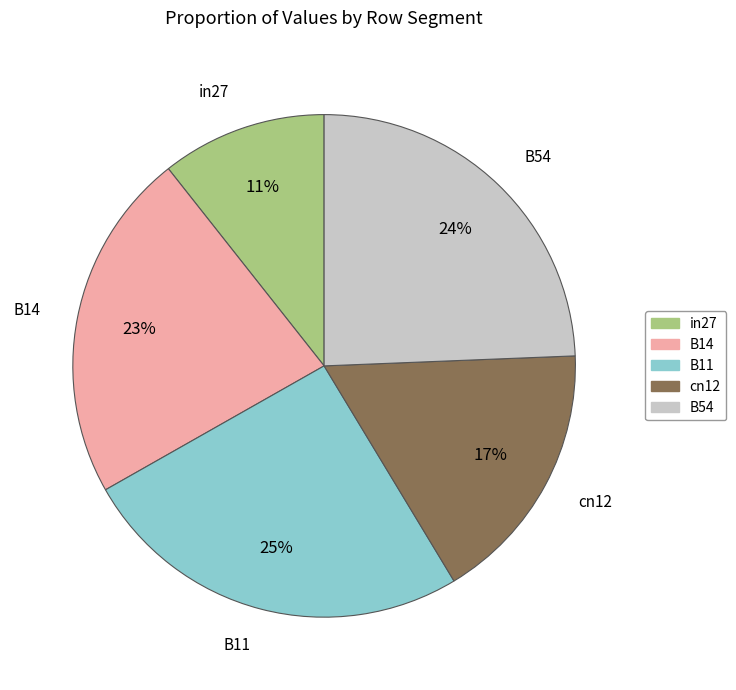

Do B11 and B14 together represent more than half of the pie?

No